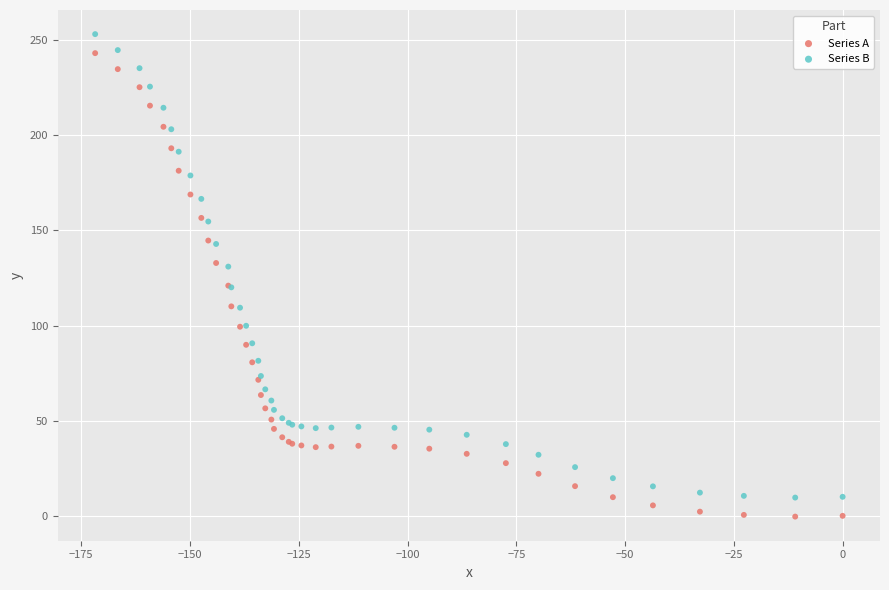

What is the X range (max minus min) for the scatter plot?

171.8